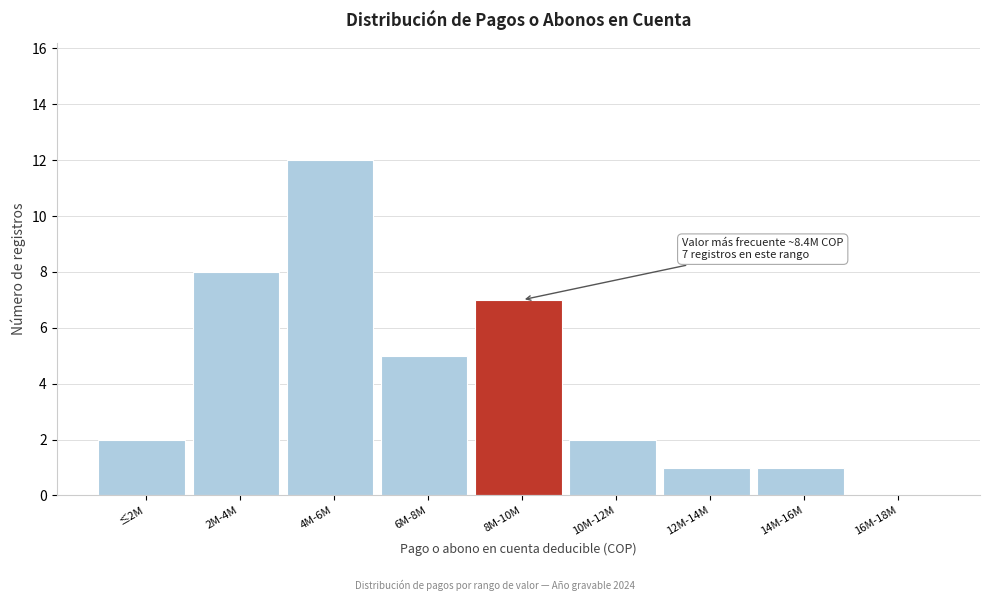

Reading left to right, transcribe all the data shown in this chart.

≤2M=2	2M-4M=8	4M-6M=12	6M-8M=5	8M-10M=7	10M-12M=2	12M-14M=1	14M-16M=1	16M-18M=0